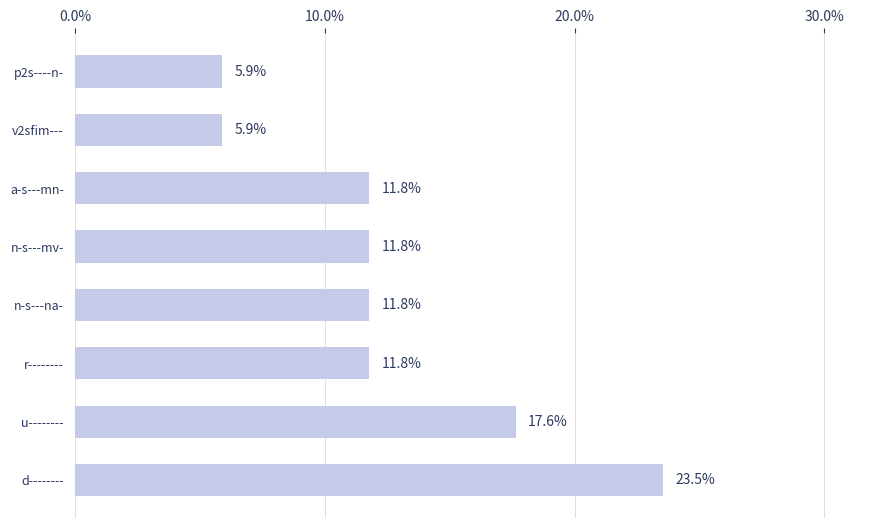

What is the smallest value displayed?

5.9